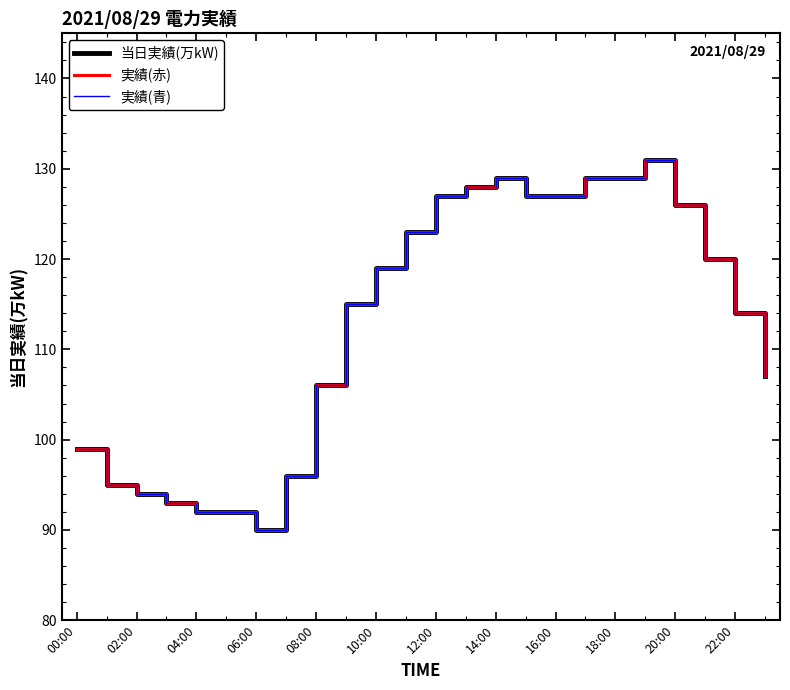

How many lines are shown in the chart?

3